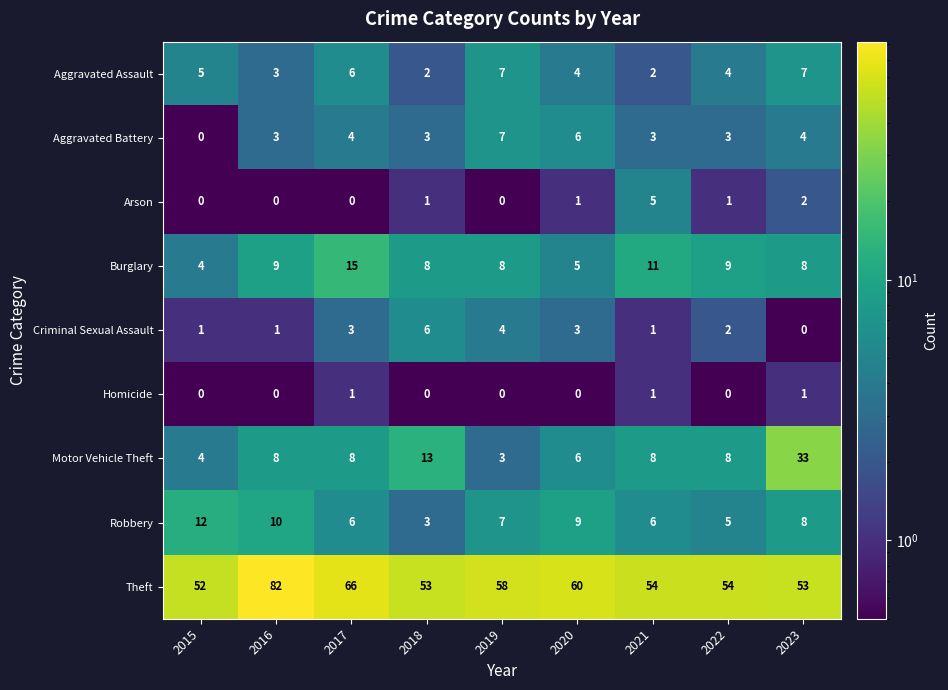

Where is Theft nearest to the value 67?

2017